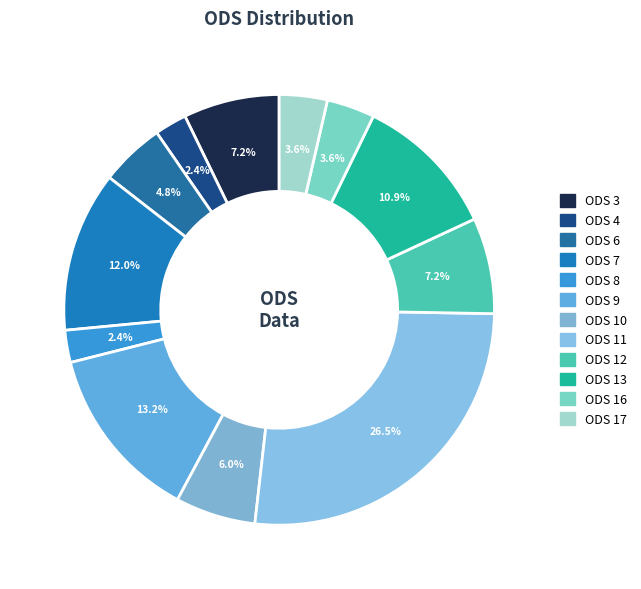

How many segments does this pie chart have?

12